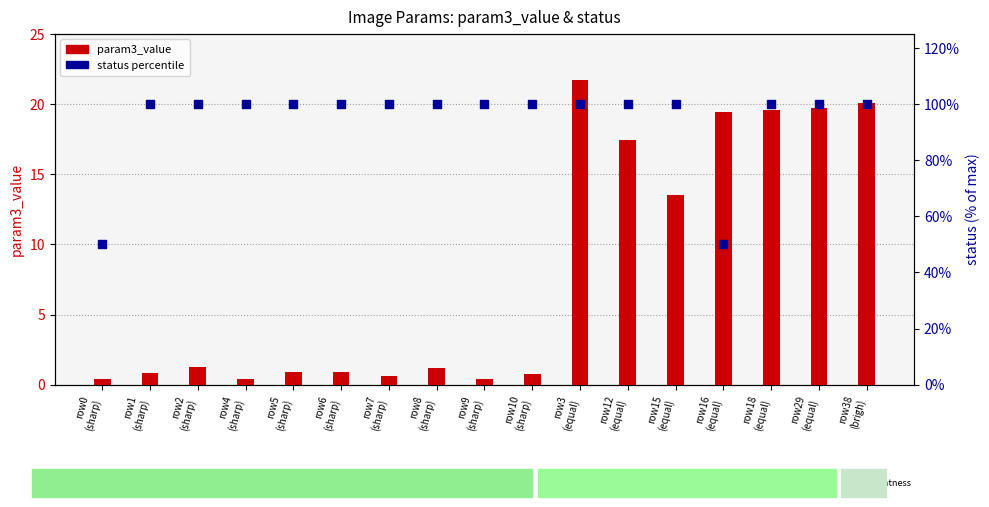

At which category is the sum across all series the highest?

row3
(equal)